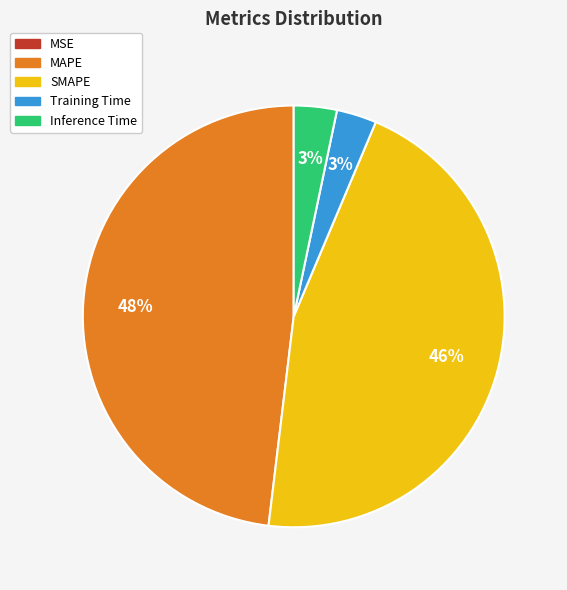

Is there any slice that represents more than half of the pie?

No